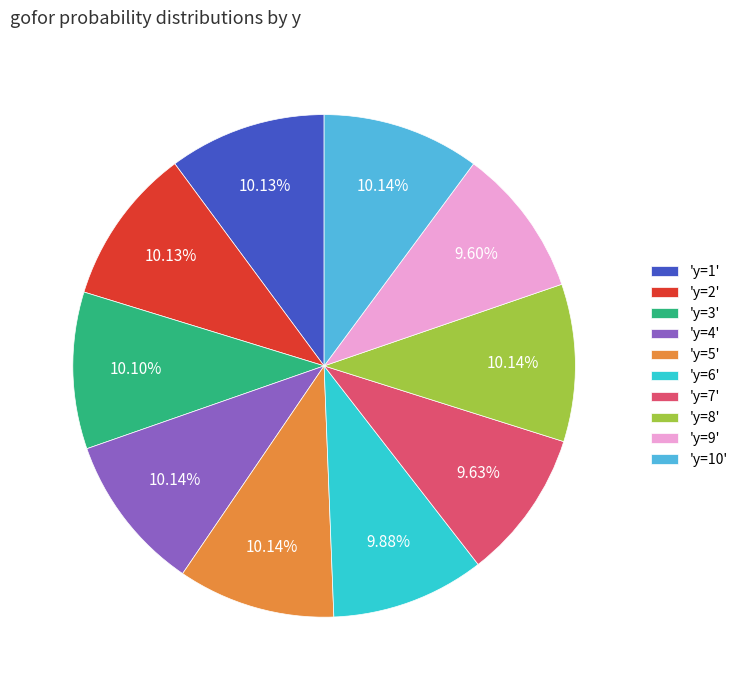

Does any single category account for the majority?

No